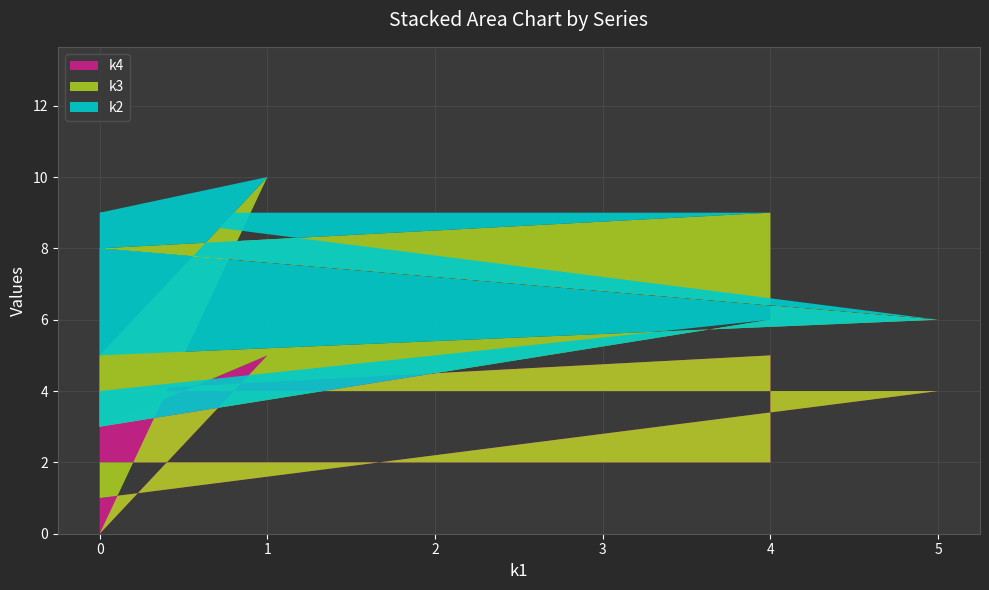

Reading left to right, list all the values displayed in this chart.

k4: 0	5	1	4	4	5	4	2	2	3	5	0
k3: 0	4	4	2	4	4	4	4	1	2	5	0
k2: 0	4	3	0	1	0	0	0	1	4	0	0